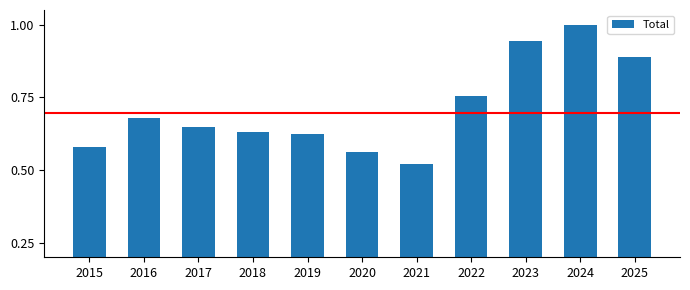

Rank the categories by value from highest to lowest.

2024, 2023, 2025, 2022, 2016, 2017, 2018, 2019, 2015, 2020, 2021